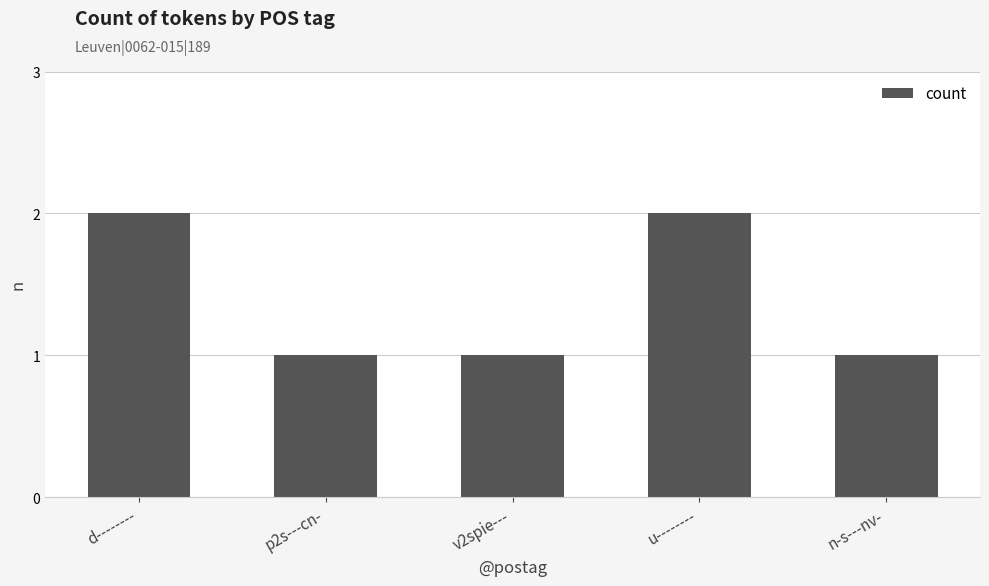

The value at p2s---cn- is 1. True or false?

True